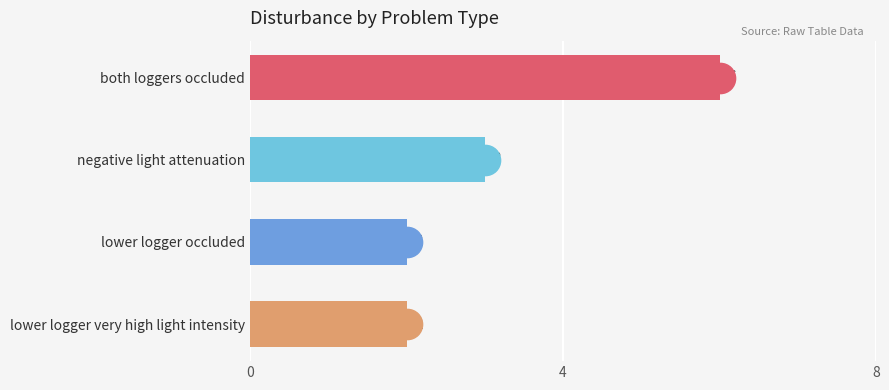

True or false: the data shows 4 at lower logger very high light intensity.

False